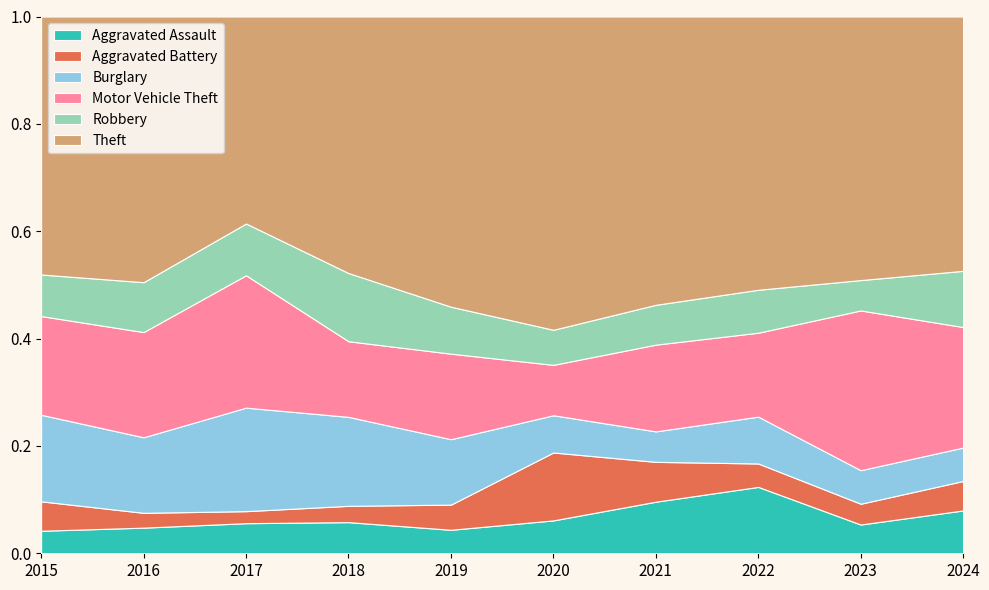

Reading right to left, extract all data points from this chart.

Aggravated Assault: 2024=32	2023=18	2022=34	2021=22	2020=15	2019=14	2018=21	2017=25	2016=19	2015=13
Aggravated Battery: 2024=22	2023=13	2022=12	2021=17	2020=31	2019=15	2018=11	2017=10	2016=11	2015=17
Burglary: 2024=25	2023=21	2022=24	2021=13	2020=17	2019=39	2018=60	2017=86	2016=56	2015=50
Motor Vehicle Theft: 2024=90	2023=100	2022=43	2021=37	2020=23	2019=51	2018=51	2017=110	2016=78	2015=57
Robbery: 2024=42	2023=19	2022=22	2021=17	2020=16	2019=28	2018=46	2017=43	2016=37	2015=24
Theft: 2024=190	2023=165	2022=140	2021=123	2020=143	2019=173	2018=173	2017=172	2016=197	2015=149